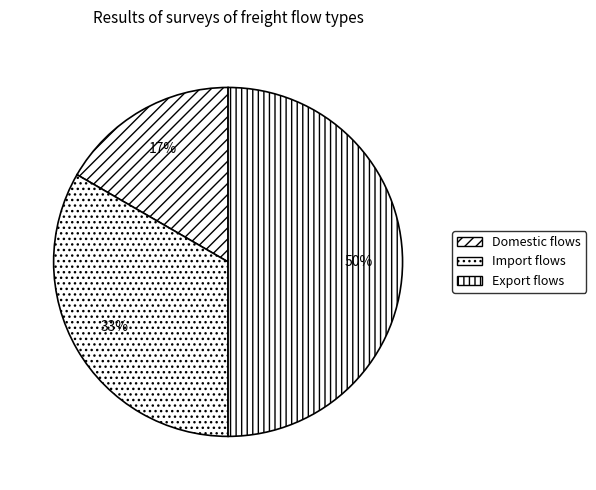

Does Domestic flows represent more than half of the total?

No